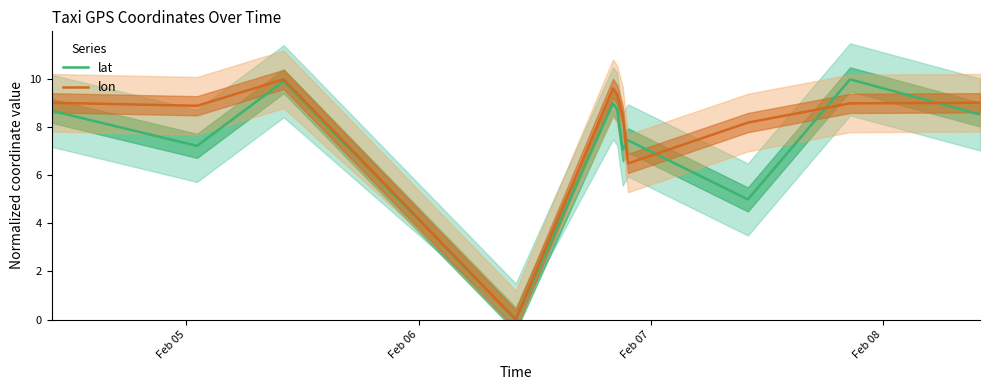

How many interior local valleys does the lon series have?

3